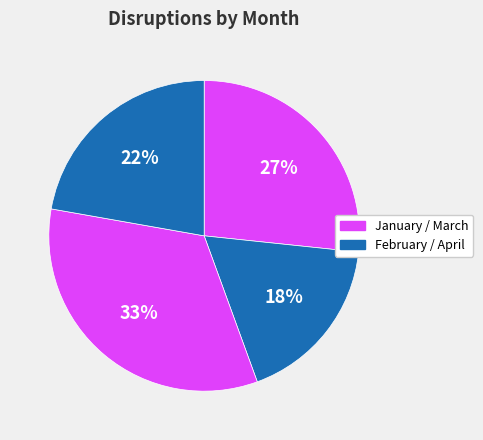

Is there a majority slice in this chart?

No